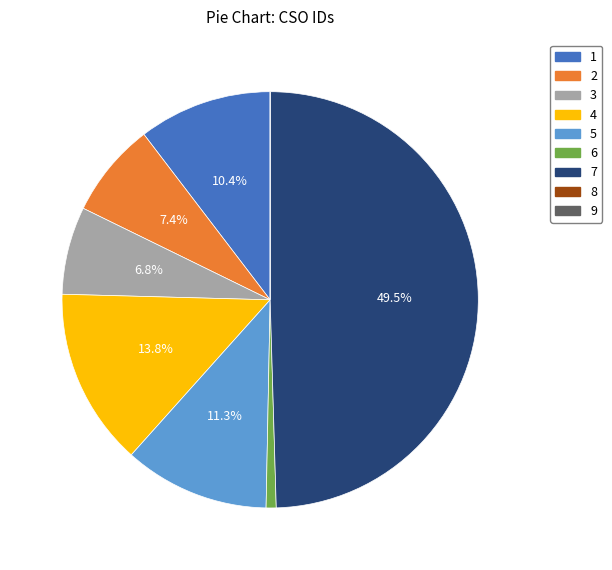

Is it true that 5 is 2% of the pie?

False